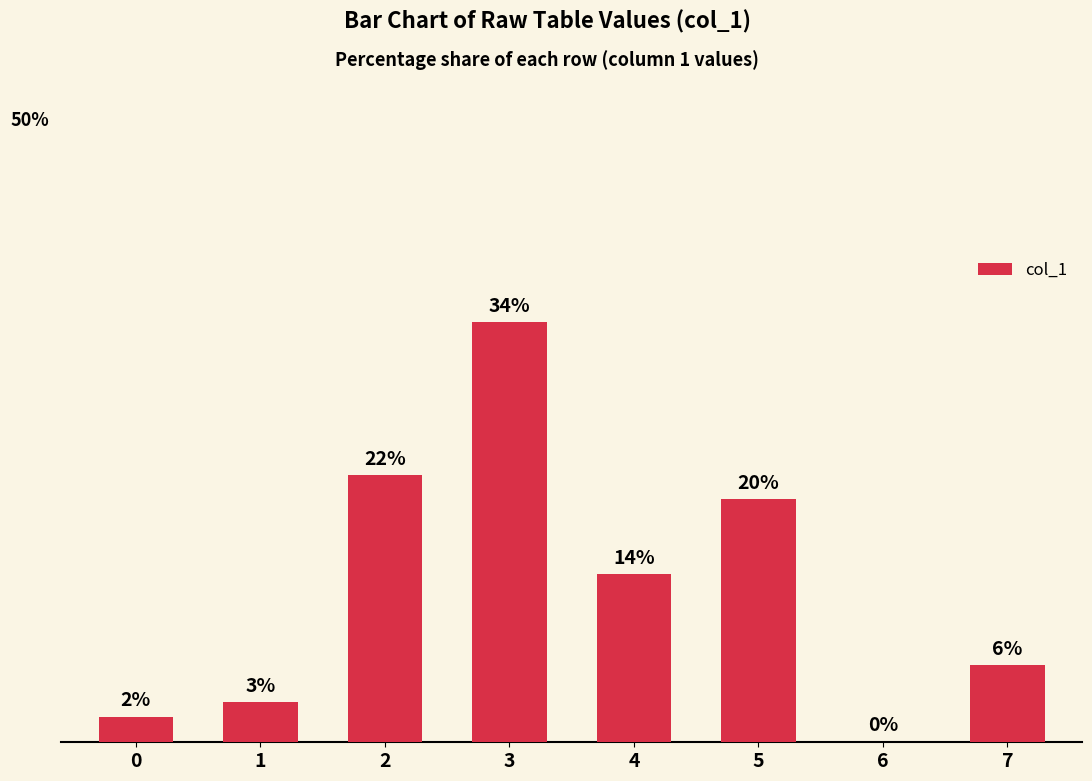

Are the bars horizontal?

No